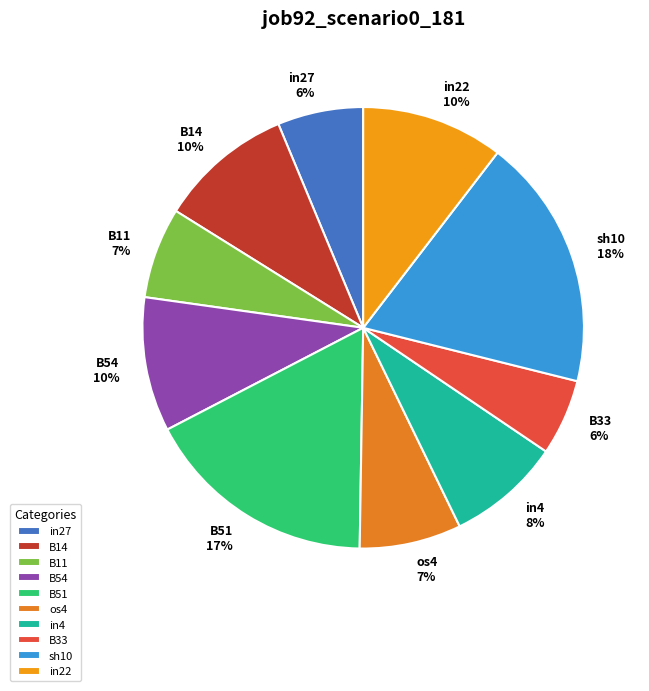

Is there any slice that represents more than half of the pie?

No